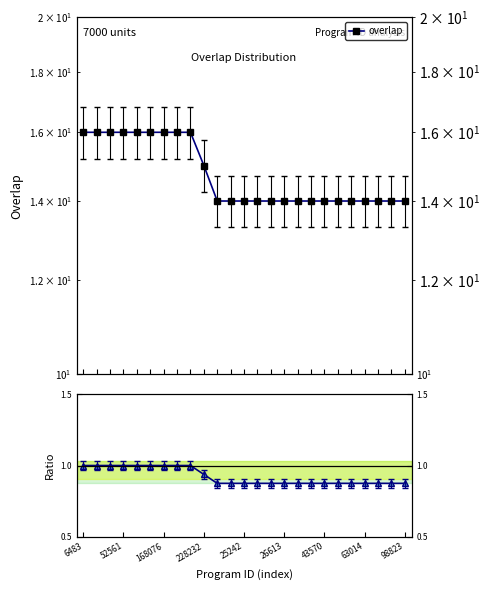

What is the sum of all overlap values?

369.0